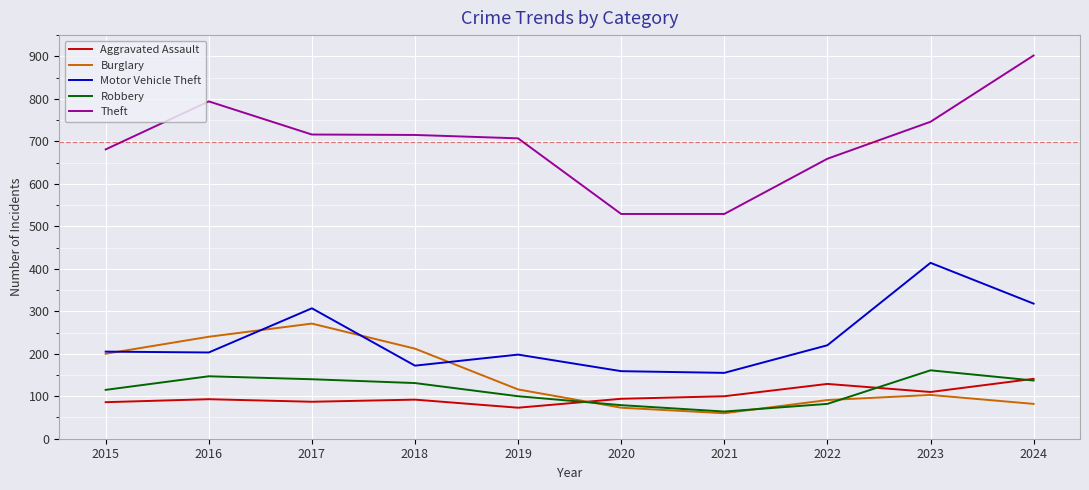

Is this an area chart (filled region under the line)?

No